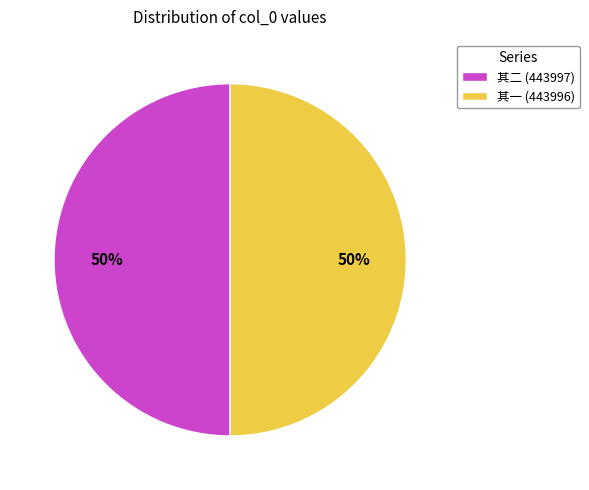

True or false: 其一 (443996) accounts for 43% of the total.

False